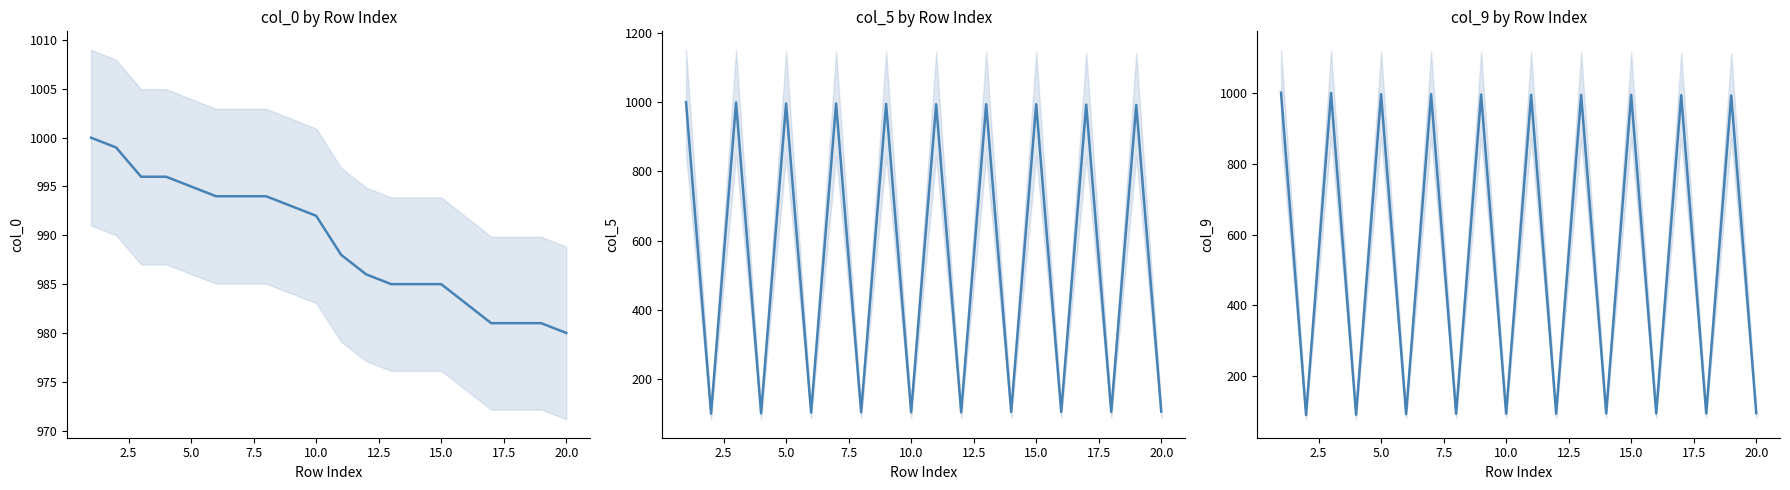

What is the minimum value for col_0?

980.0